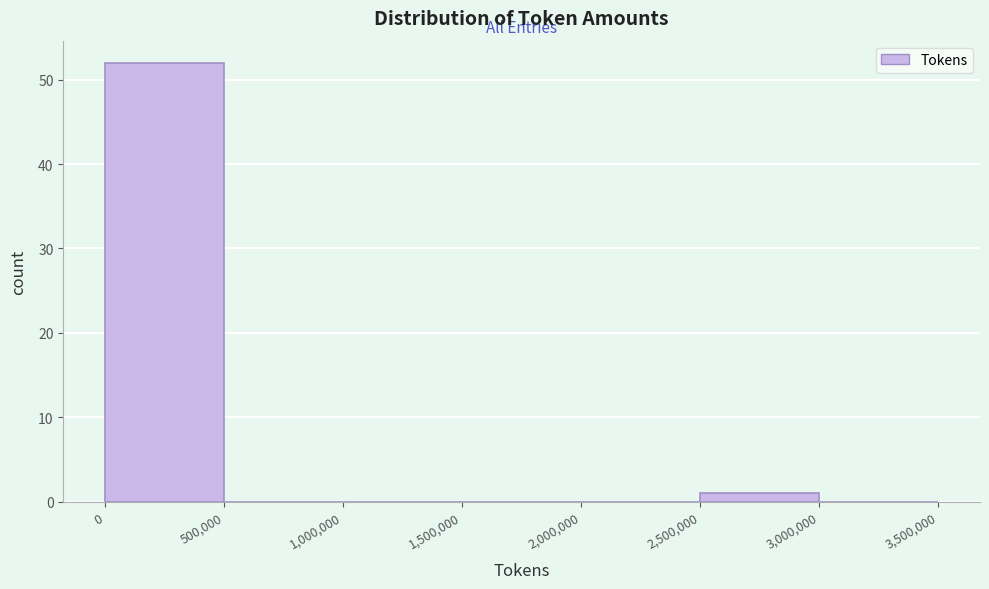

What is the height of the bar covering 2,500,000 to 3,000,000 on the x-axis? The values are not printed on the chart, so give them approximately, as read against the axis.

1